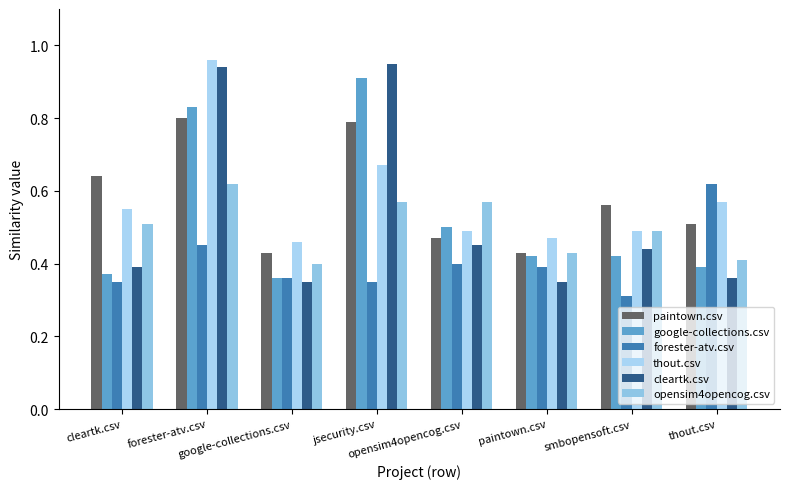

What is the sum of the paintown.csv values at opensim4opencog.csv and cleartk.csv?

1.1